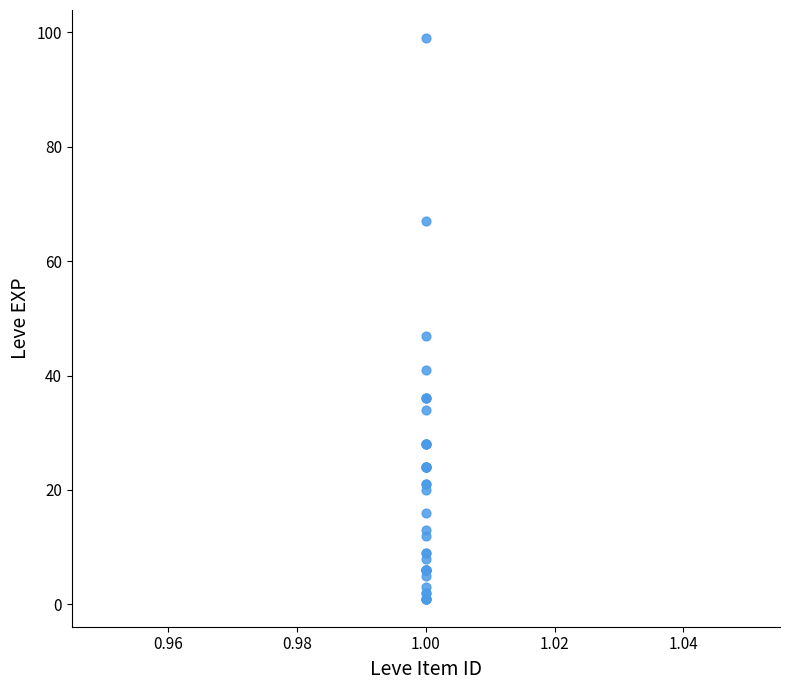

What Y value in the scatter plot is closest to 50?

47